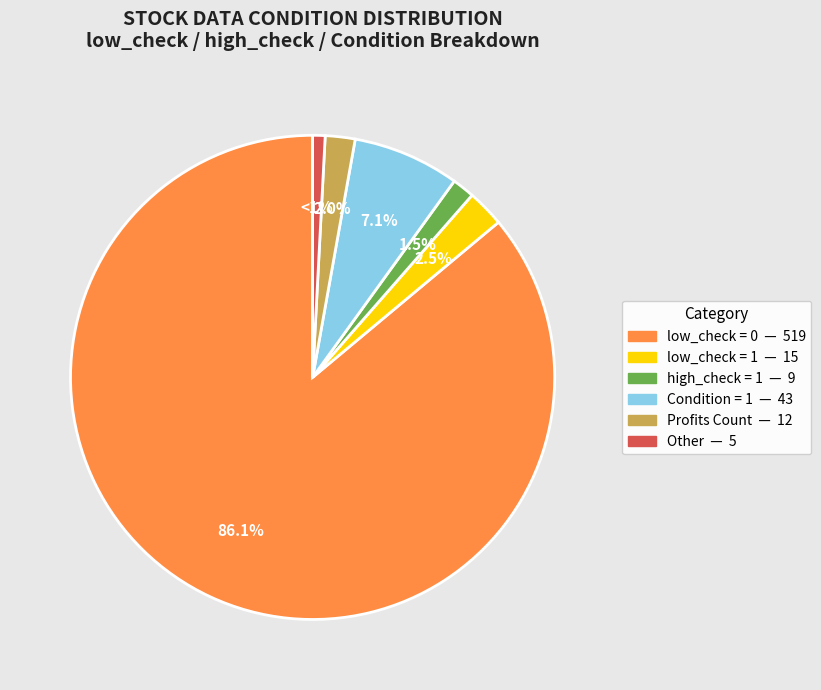

Does any single category account for the majority?

Yes